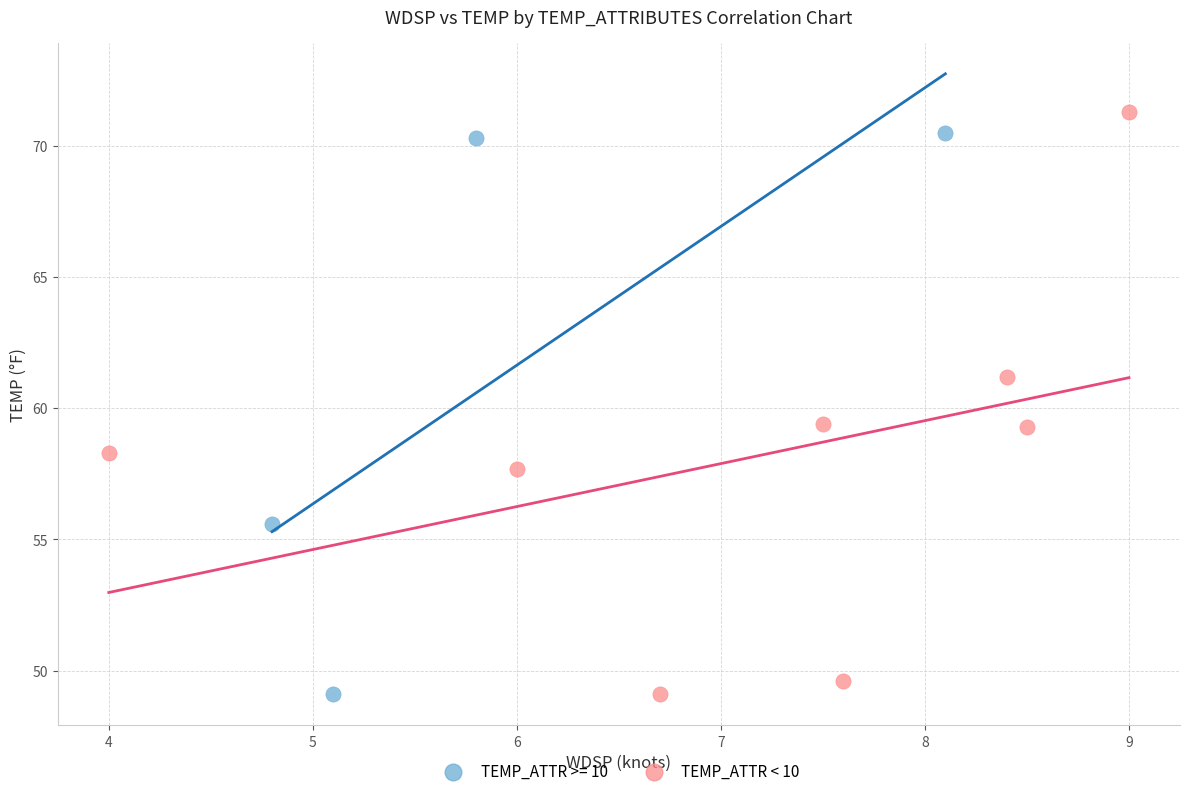

What are all the series names shown in the legend?

TEMP_ATTR >= 10, TEMP_ATTR < 10